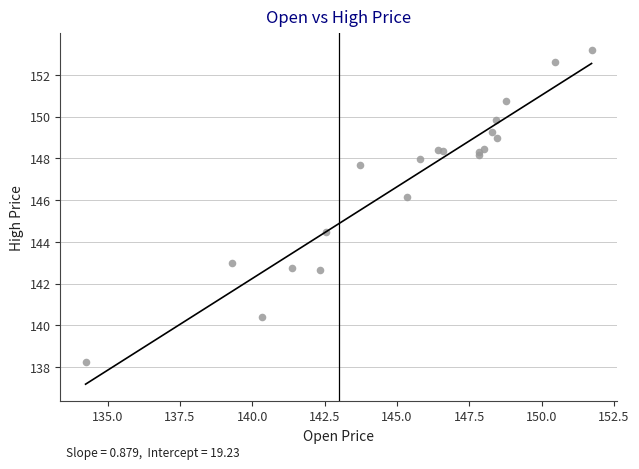

What Y value in the scatter plot is closest to 145?

144.5